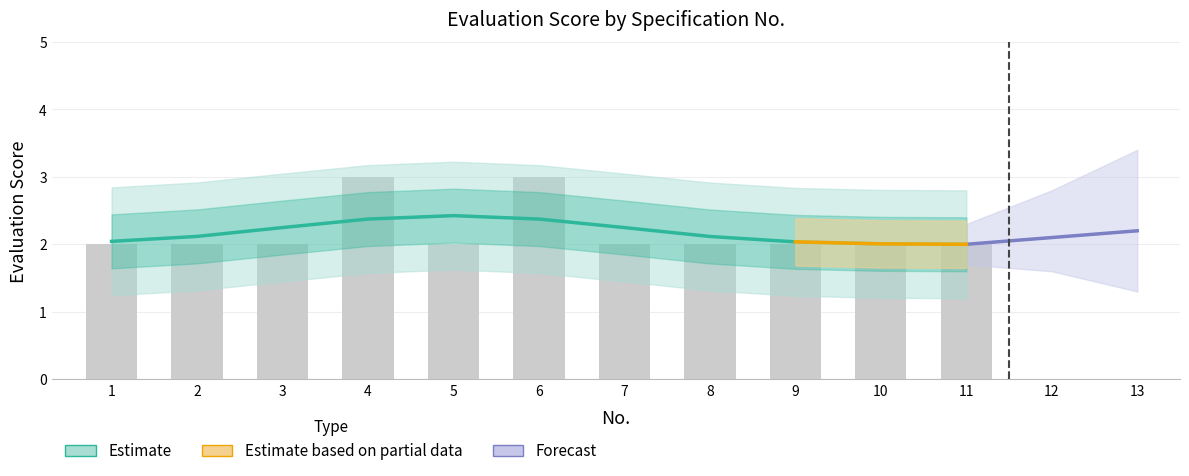

Reading left to right, transcribe all the data shown in this chart.

1=2	2=2	3=2	4=3	5=2	6=3	7=2	8=2	9=2	10=2	11=2